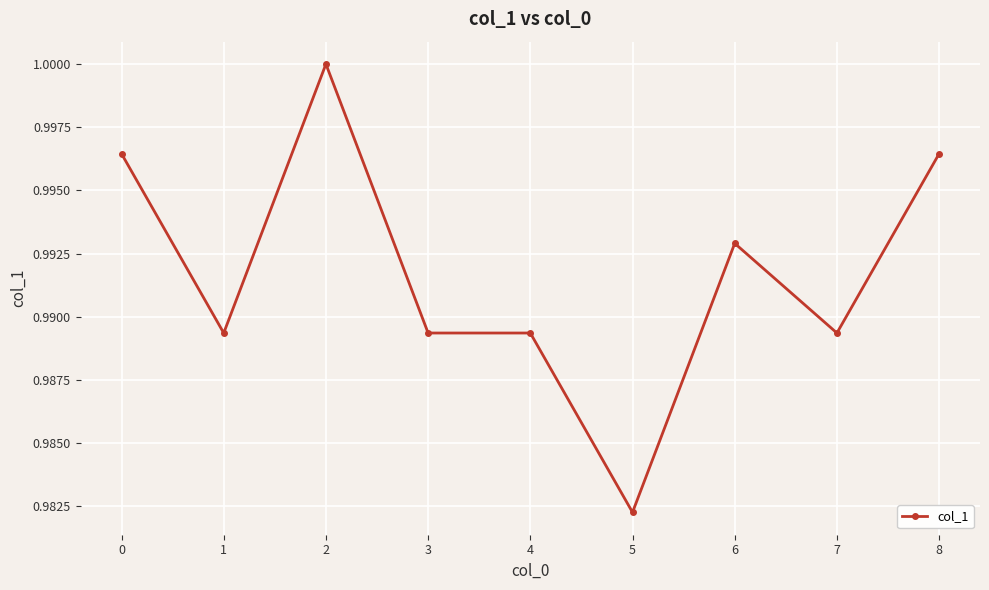

How many values are between 0 and 1?

9